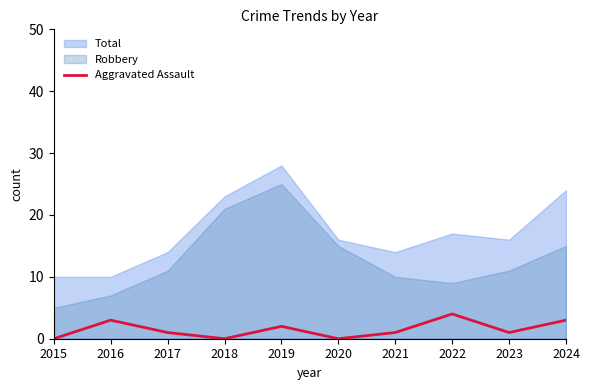

The value of Aggravated Assault at 2020 is 0. True or false?

True